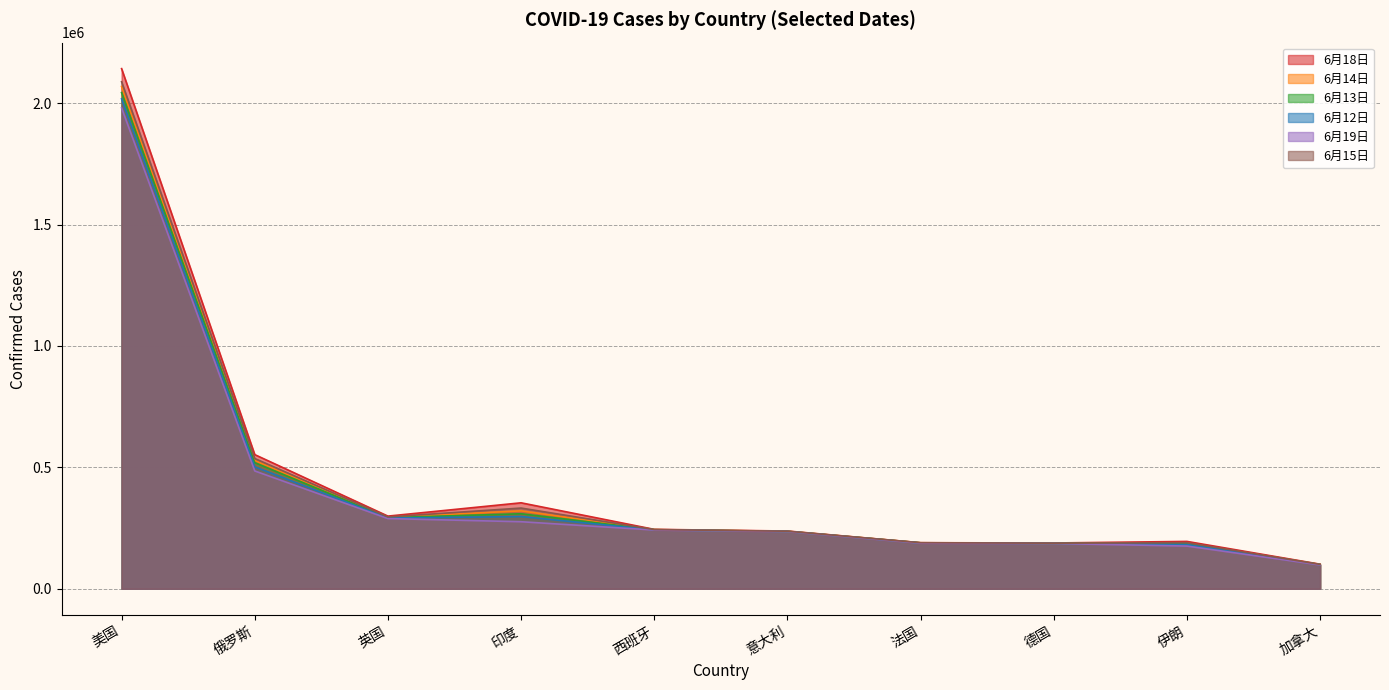

In 6月19日, how many points are lower than both neighbors (excluding endpoints)?

0